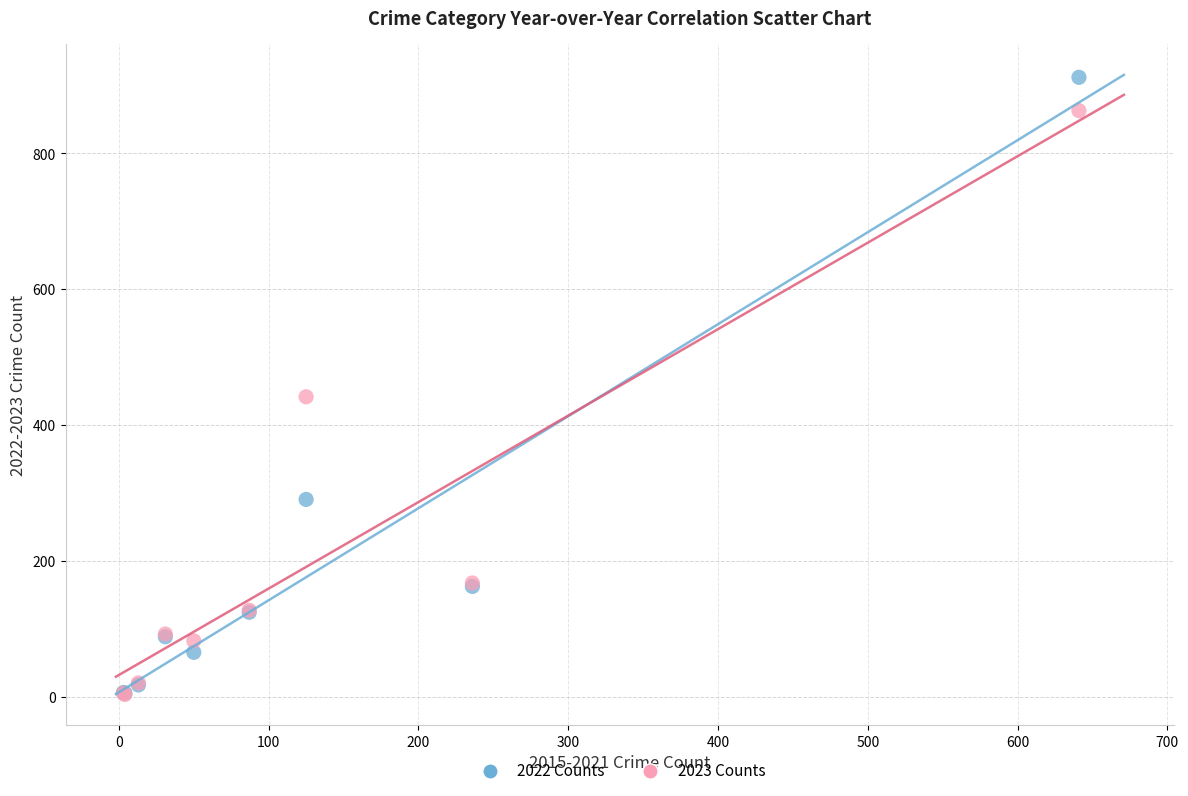

Which series reaches the maximum Y coordinate?

2022 Counts